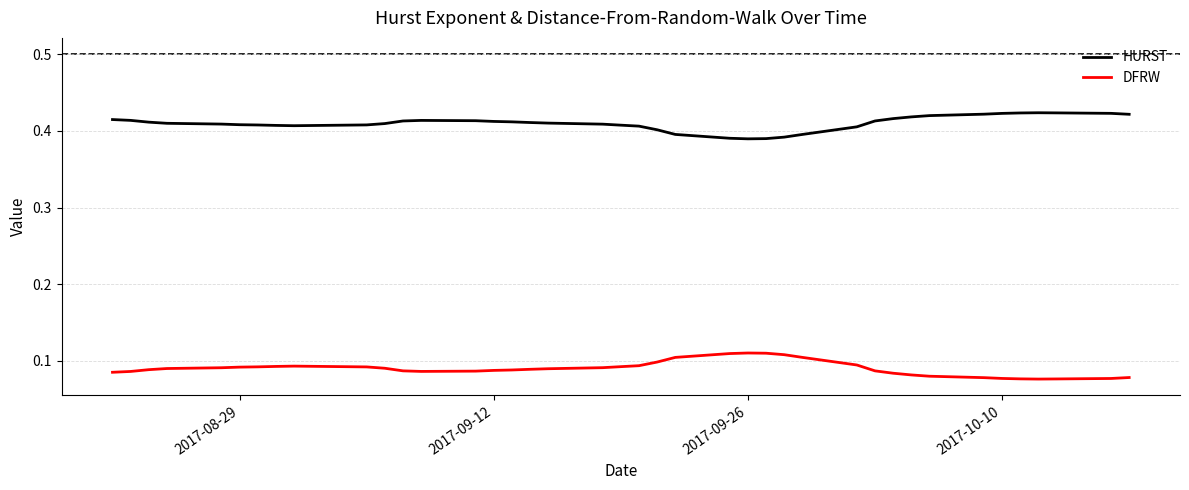

Count the number of data series in this chart.

2